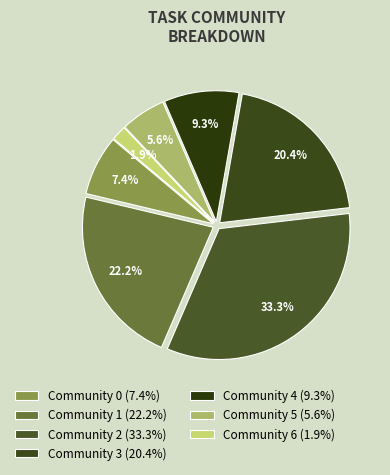

Is there any slice that represents more than half of the pie?

No